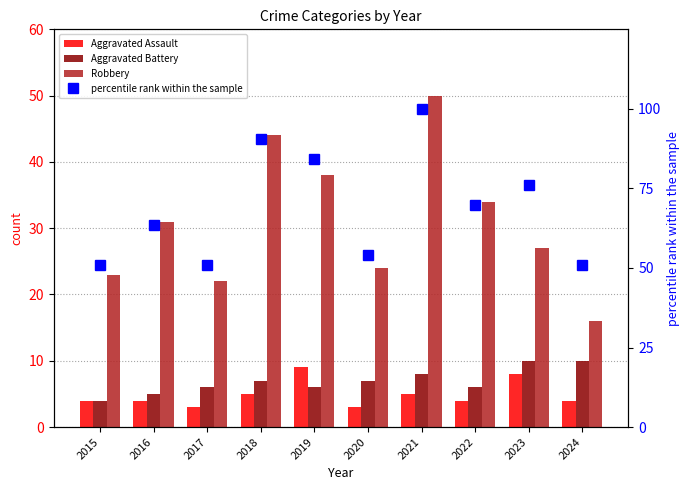

What is the maximum value shown in the chart?

100.0